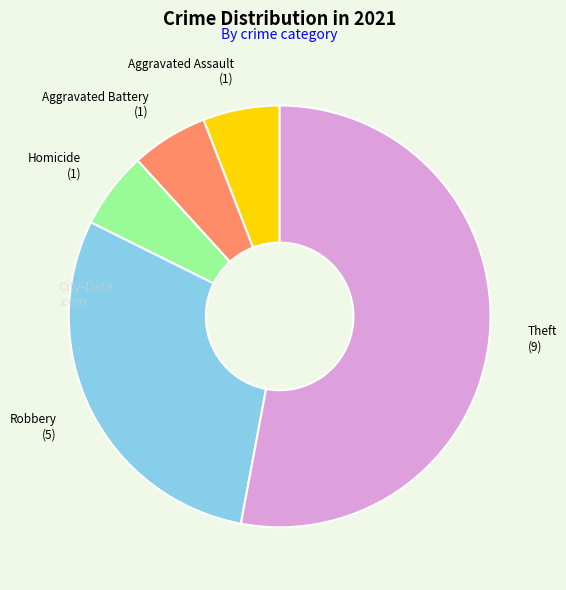

What is the majority slice?

Theft